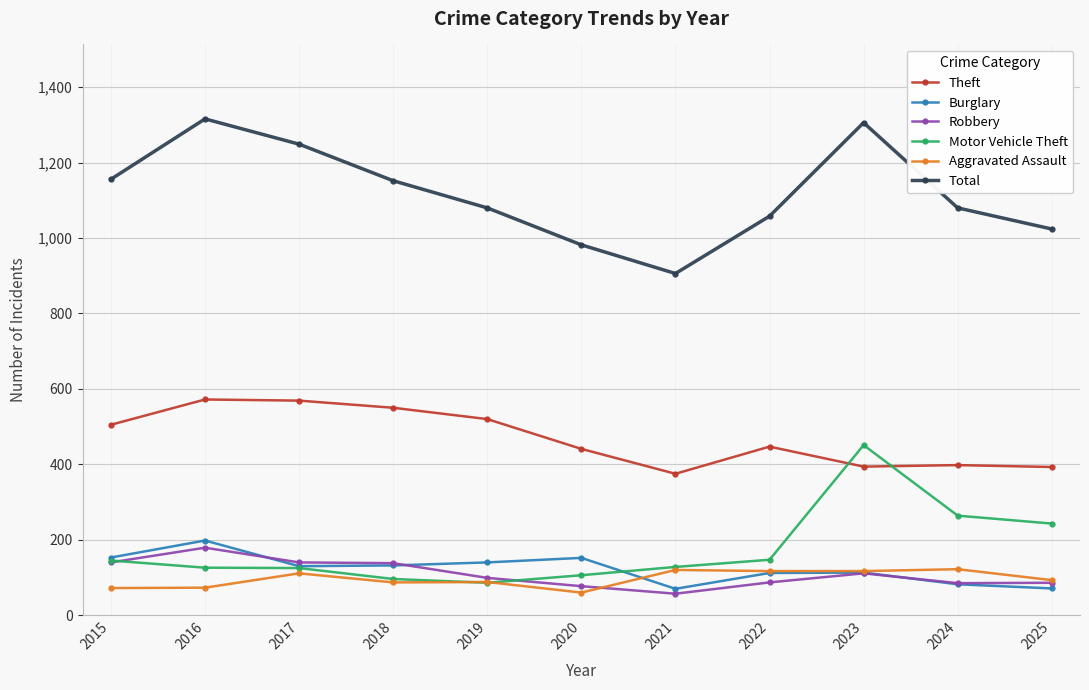

True or false: Motor Vehicle Theft has a value of 96 at 2018.

True